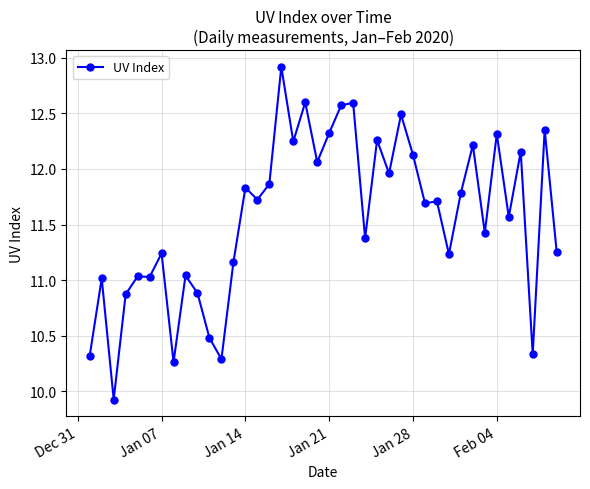

What is the smallest value displayed?

9.9